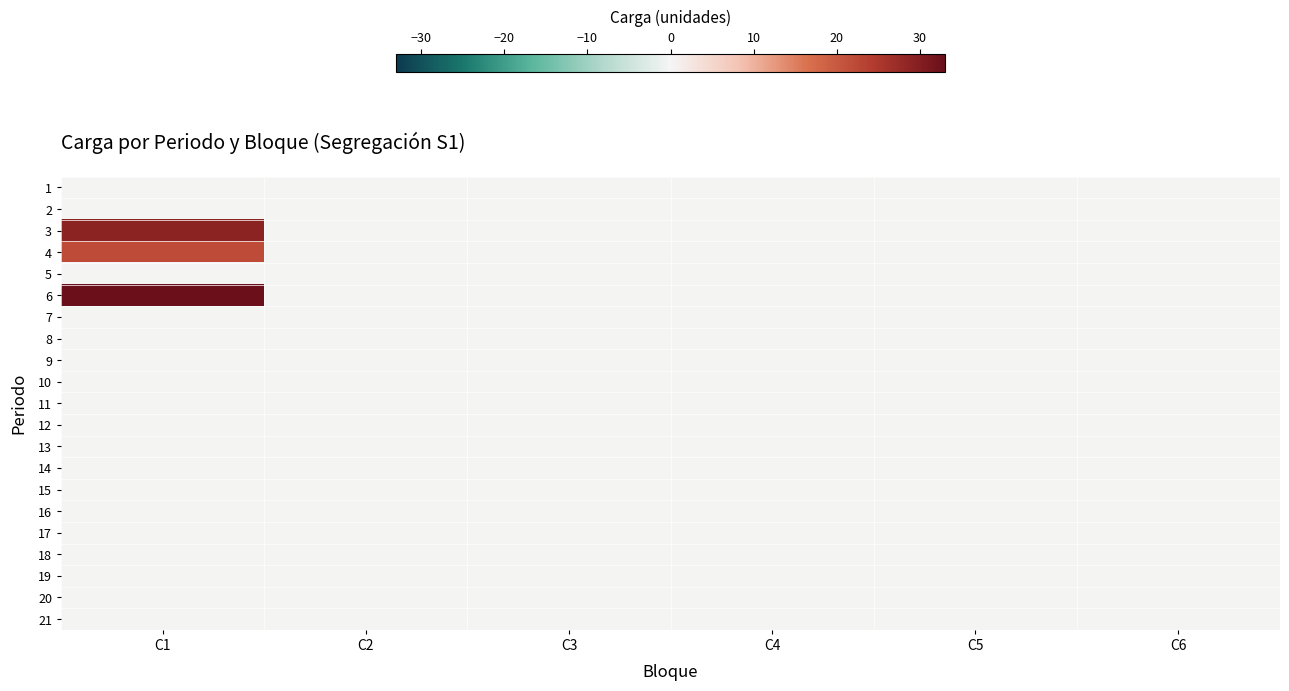

Rank the series by their maximum value, from lowest to highest.

1, 2, 5, 7, 8, 9, 10, 11, 12, 13, 14, 15, 16, 17, 18, 19, 20, 21, 4, 3, 6